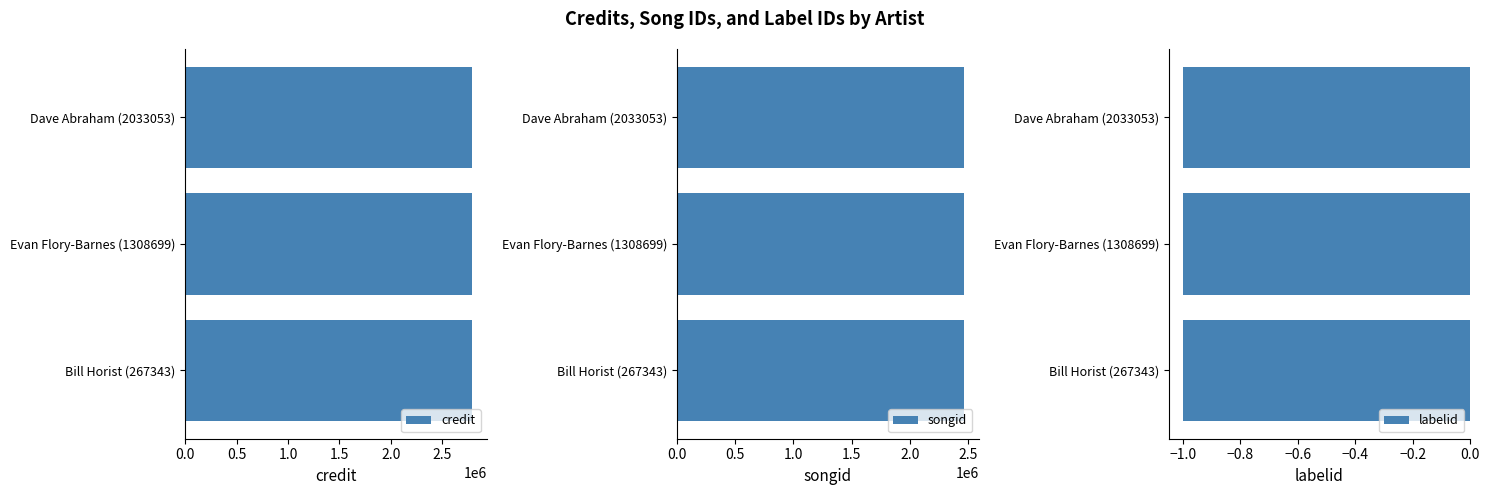

What is the sum of the songid values at Dave Abraham (2033053) and Evan Flory-Barnes (1308699)?

4934916